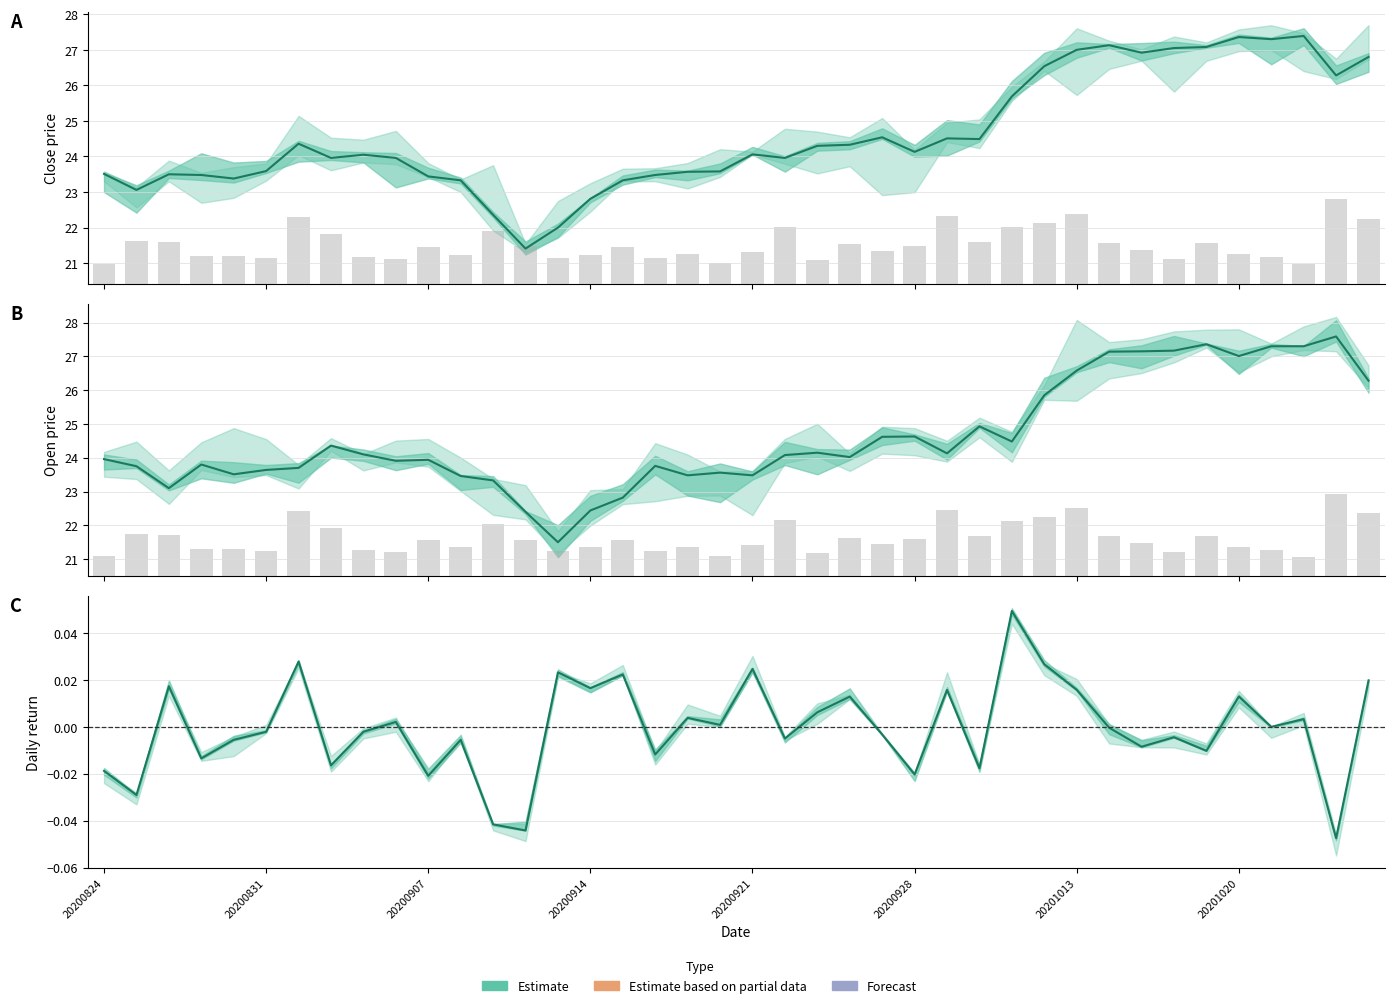

What is the difference between the maximum and minimum values in the Open series?

6.1